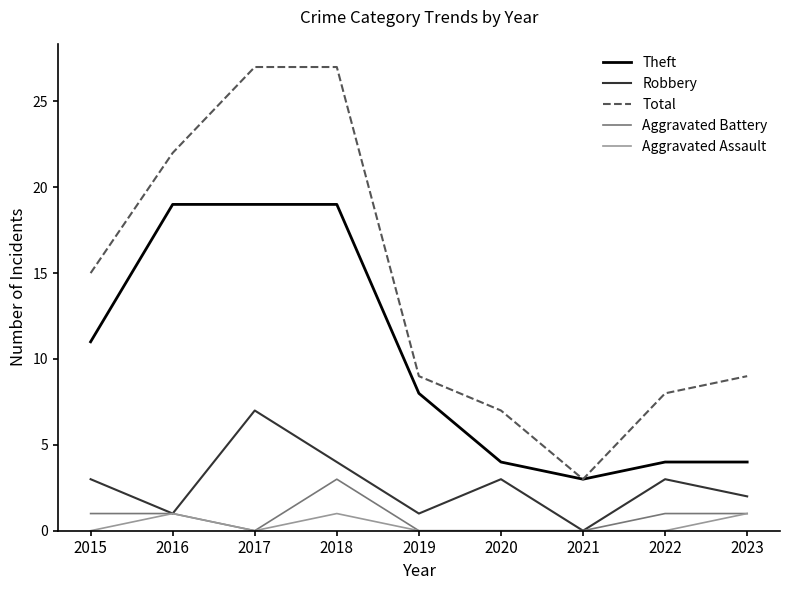

At which label does Theft reach its minimum?

2021